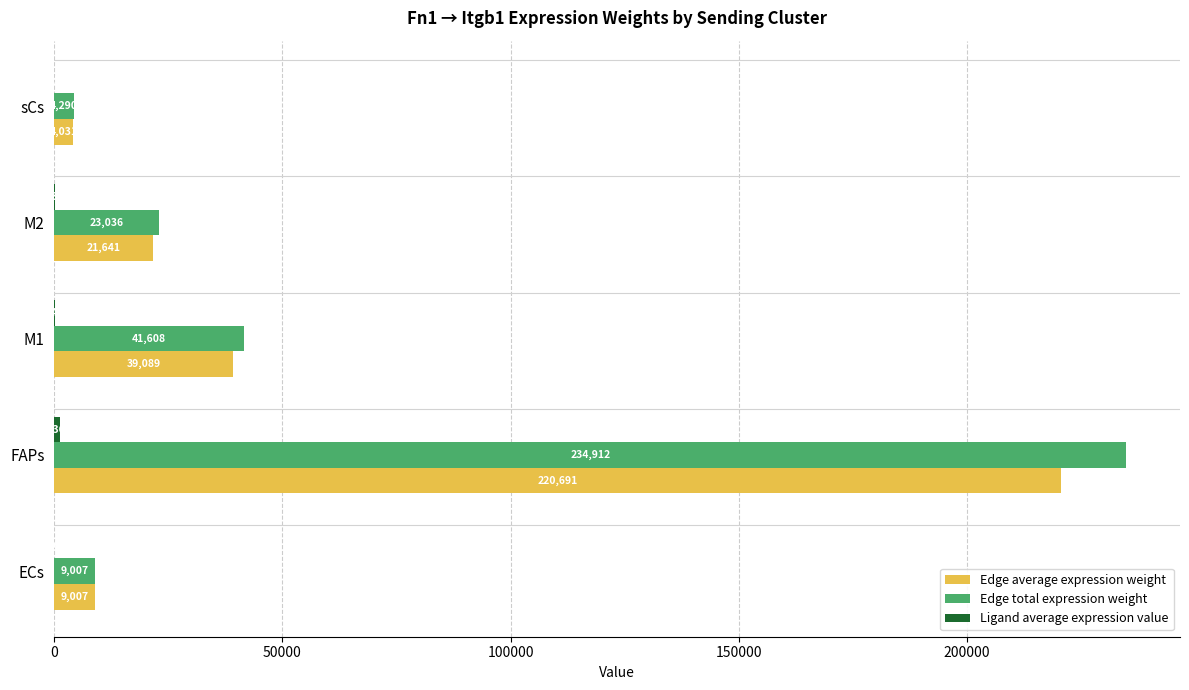

What is the maximum value shown in the chart?

234912.2